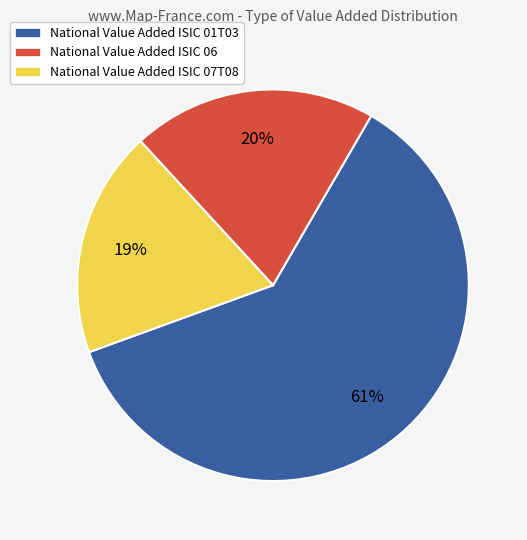

Between National Value Added ISIC 07T08 and National Value Added ISIC 01T03, which is larger?

National Value Added ISIC 01T03